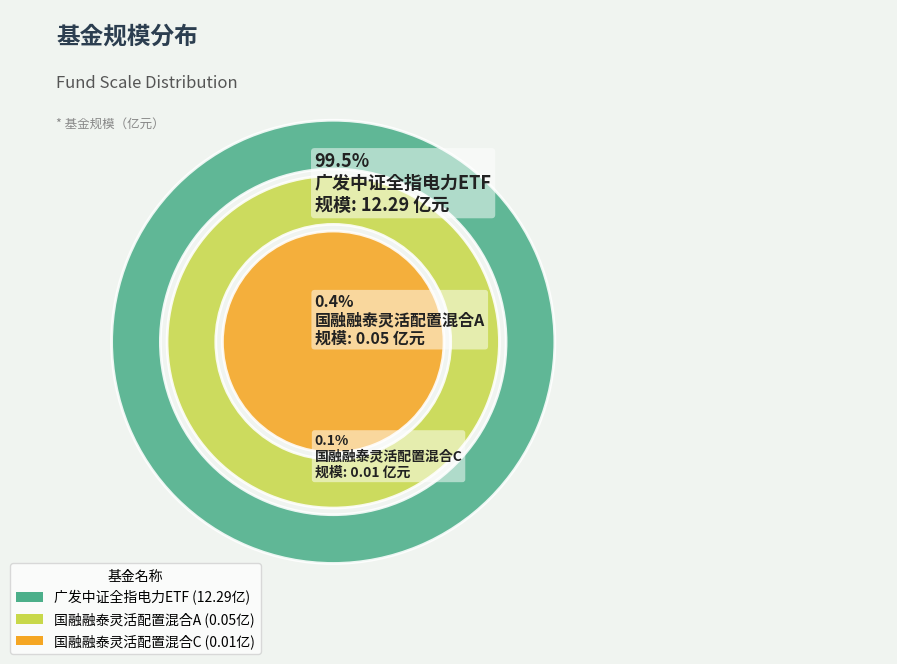

How many slices are in this pie chart?

3